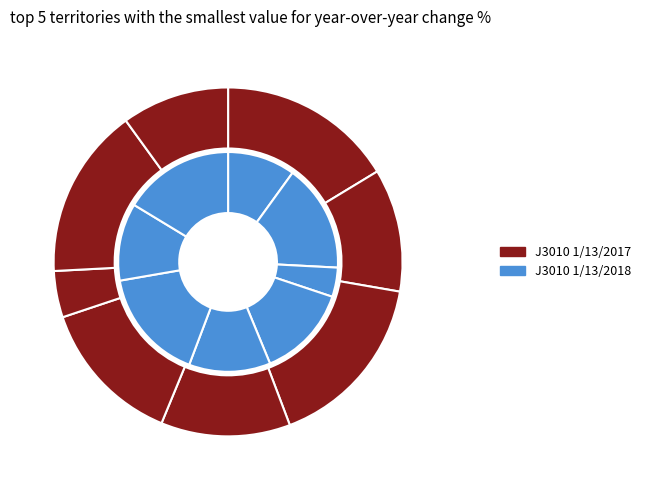

What is the total percentage of 7 and 3?

22.0%